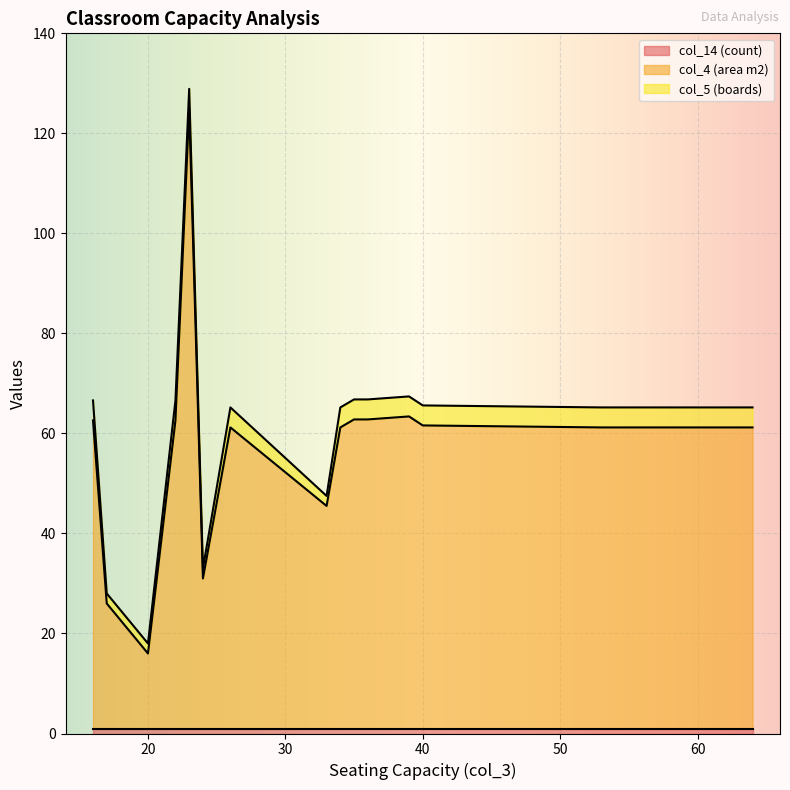

True or false: col_14 (count) and col_4 (area m2) cross at least once.

False